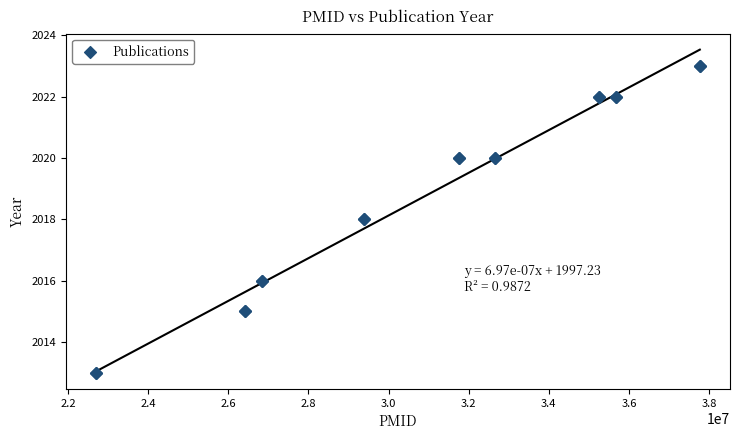

What is the average Y value?

2019